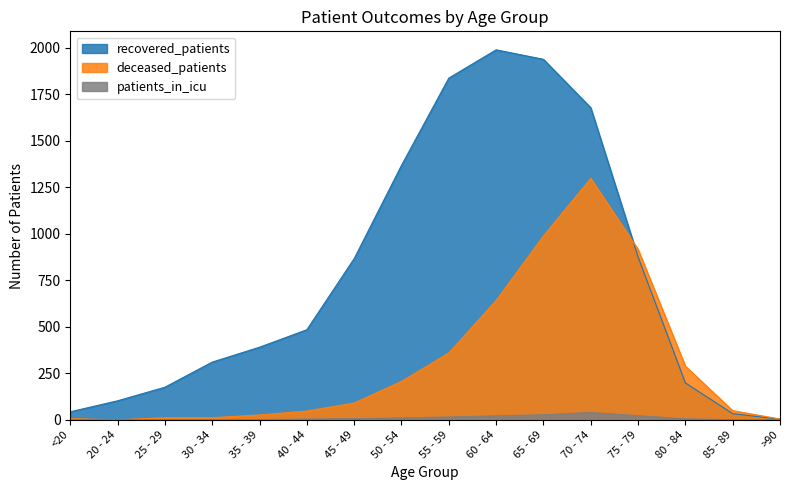

How many lines are shown in the chart?

3